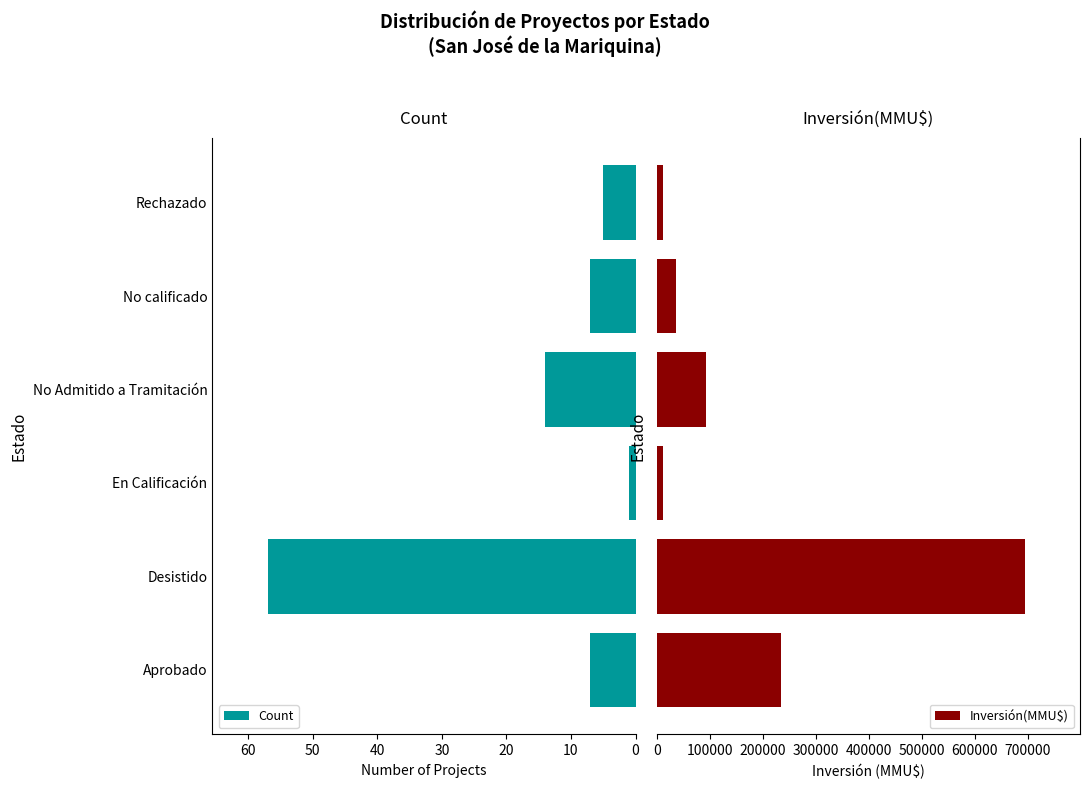

List the series in order of their peak value, lowest first.

Count, Inversión(MMU$)